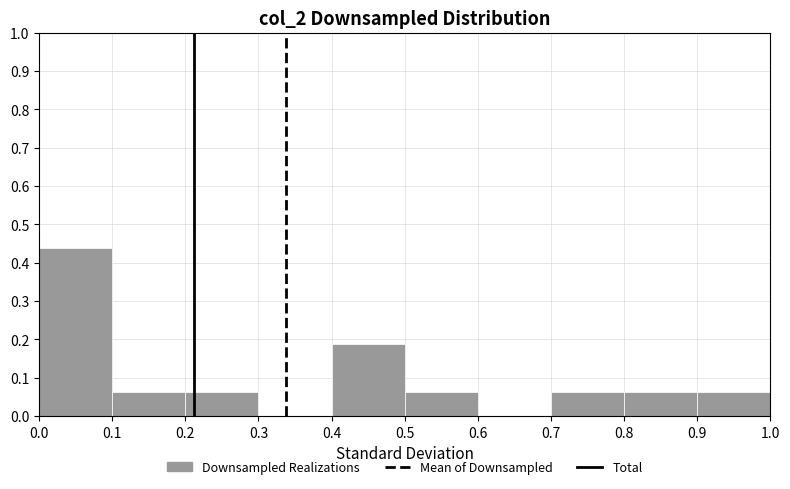

Over which range of the x-axis is the bar tallest?

0.0 to 0.1